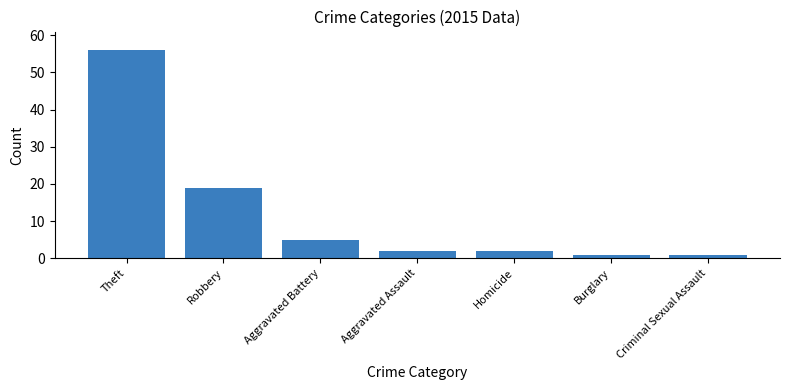

What position from the right is Homicide?

3